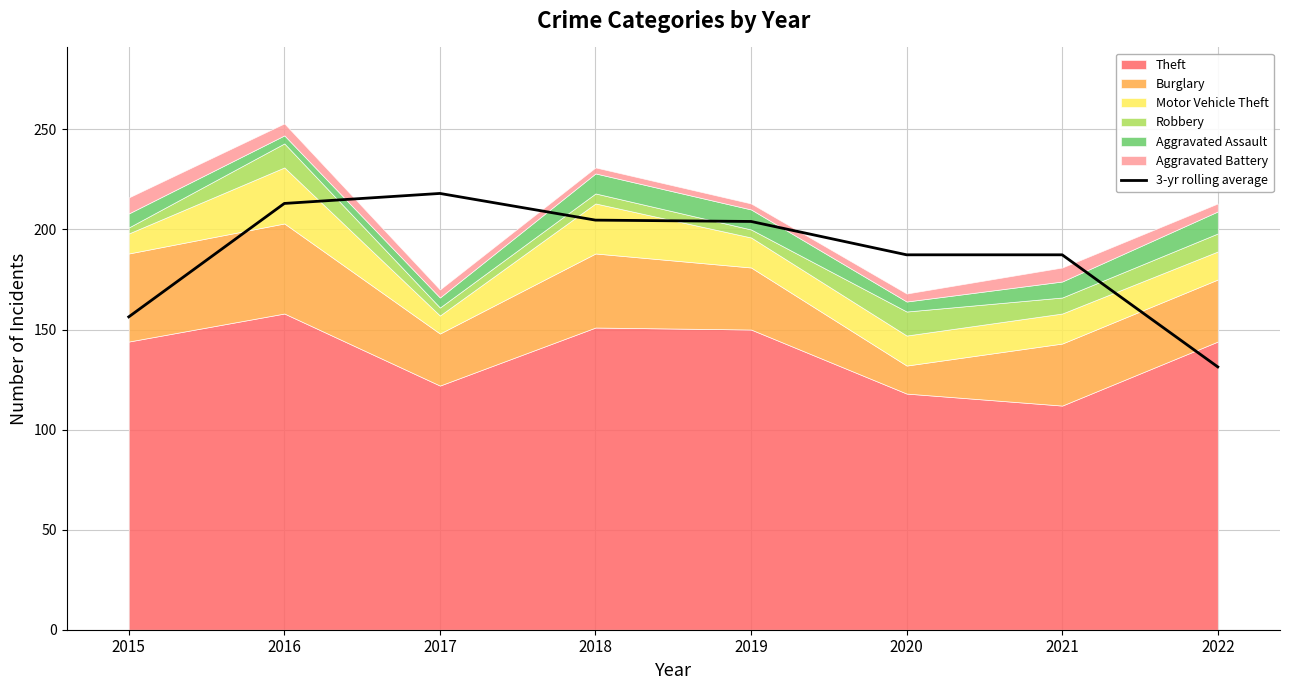

Approximately how many times larger is the value at 2016 compared to 2021?

1.1